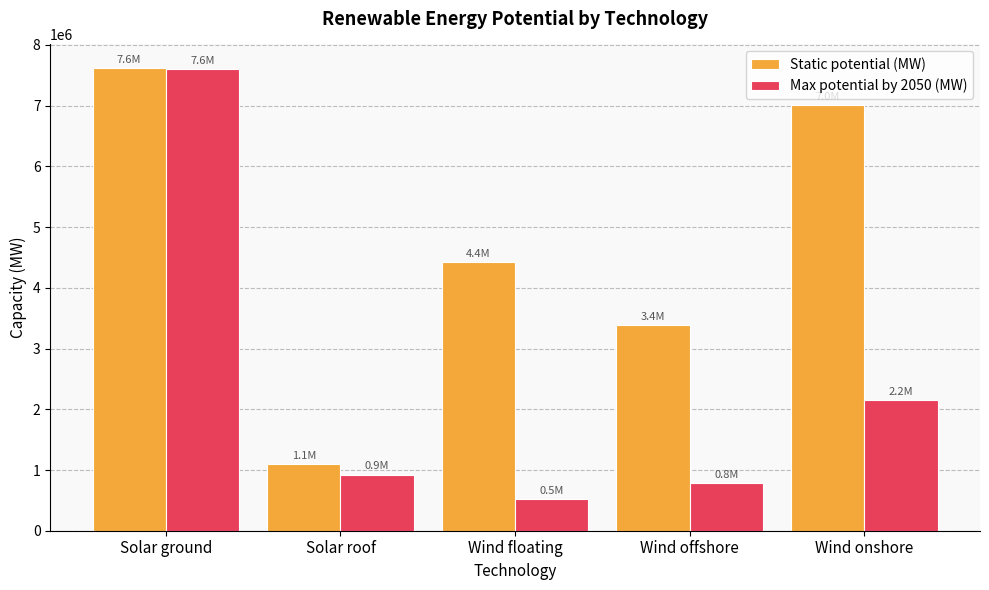

At which category is the sum across all series the highest?

Solar ground